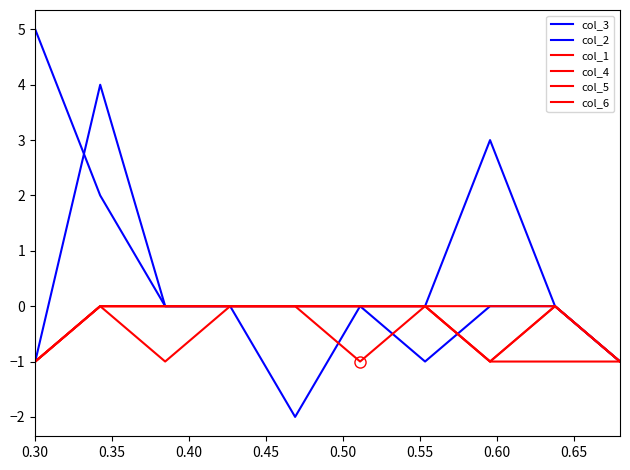

Does the chart display data point markers on the line(s)?

No